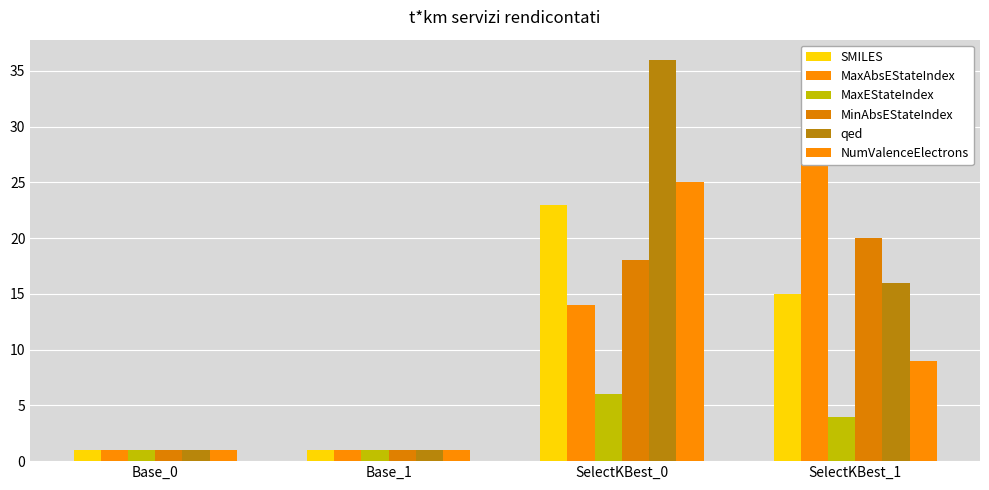

How many MinAbsEStateIndex values are between 1 and 20?

4